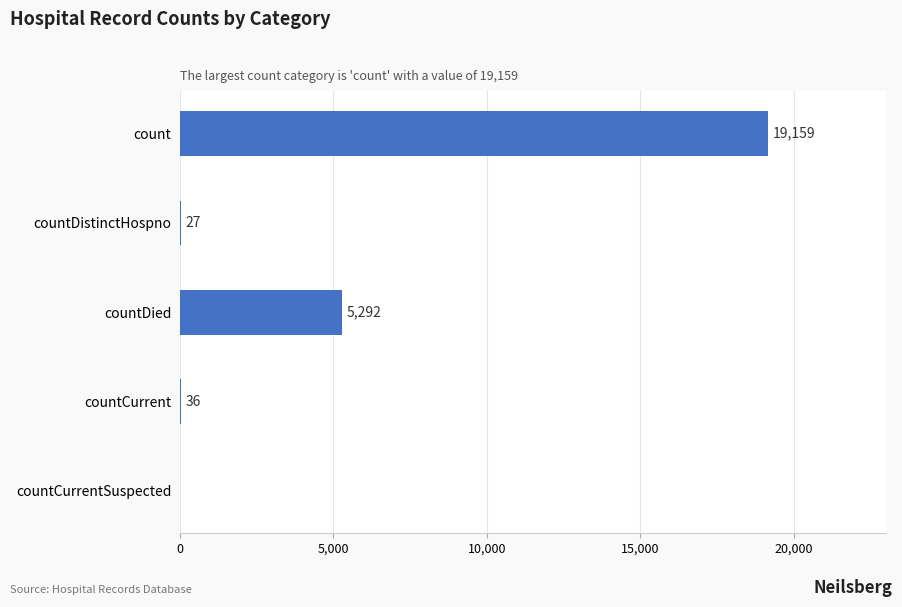

What is the sum of the values at countDied and countDistinctHospno?

5319